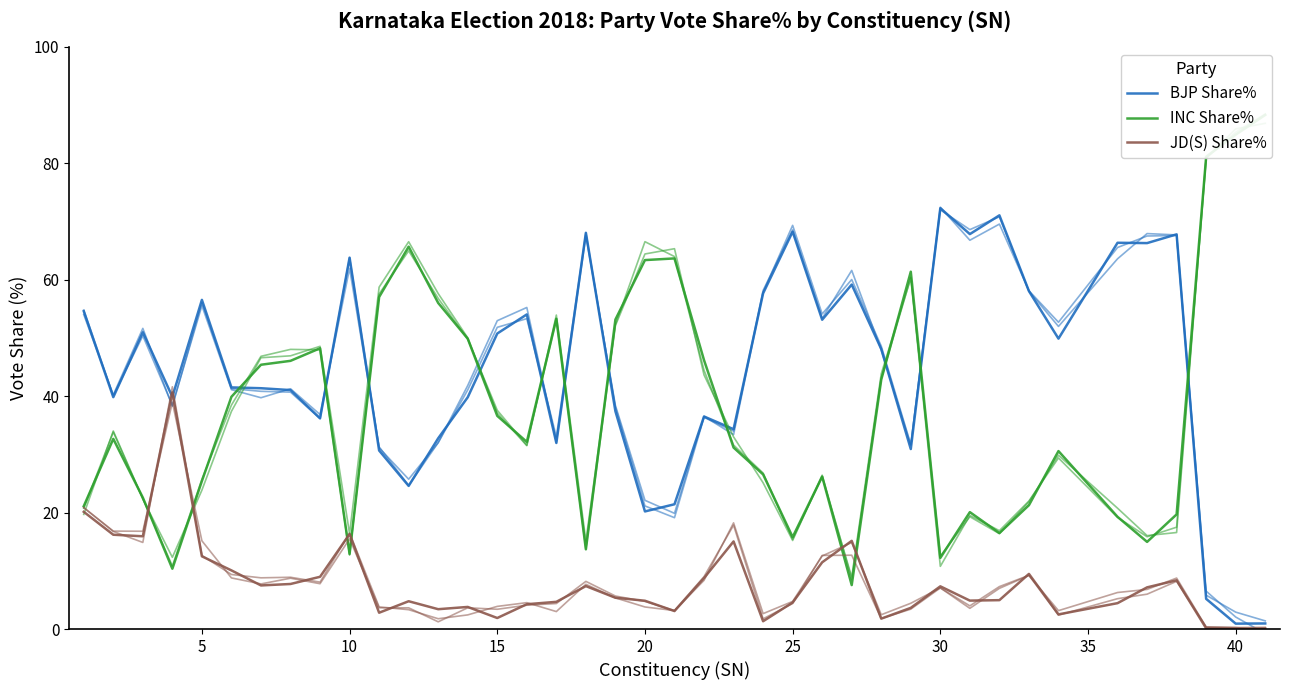

List the series in order of their peak value, lowest first.

JD(S) Share%, BJP Share%, INC Share%